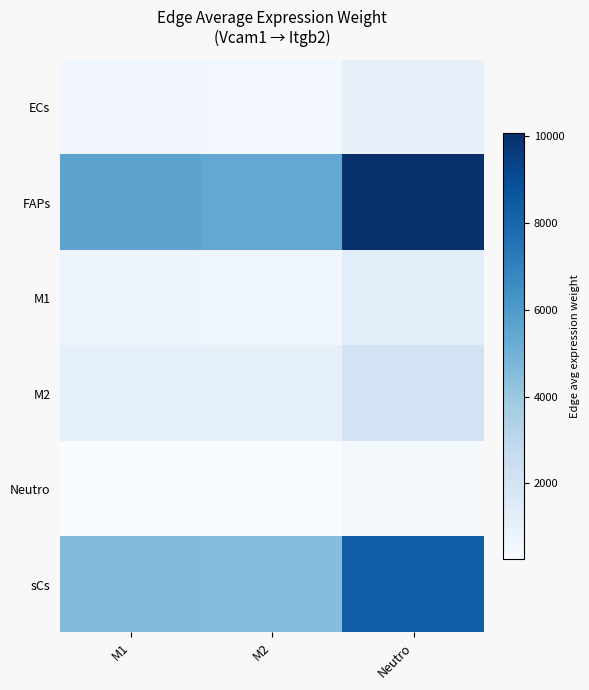

List the series in order of their peak value, lowest first.

Neutro, ECs, M1, M2, sCs, FAPs